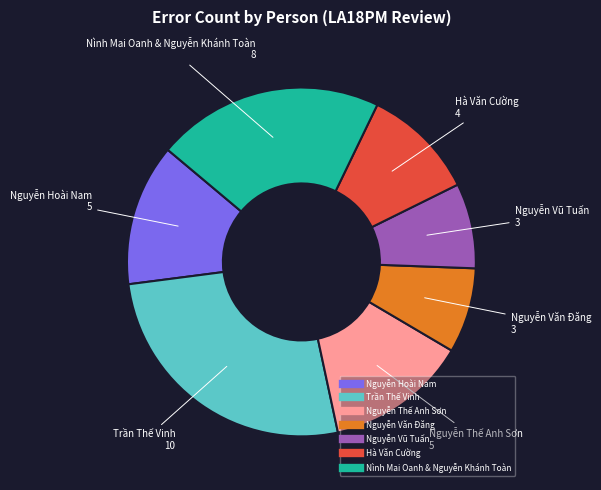

Approximately how many times larger is the value at Hà Văn Cường compared to Nguyễn Vũ Tuấn?

1.3